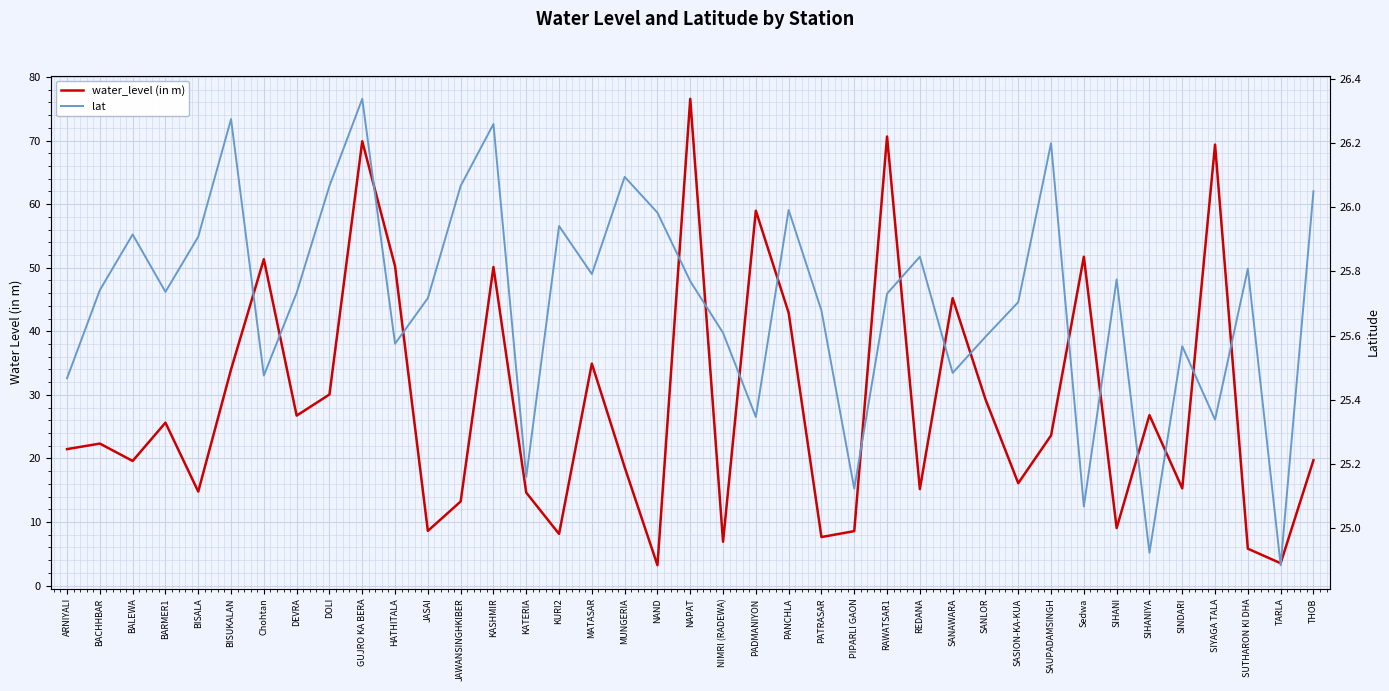

The water_level (in m) series shows 51.3 at Chohtan. True or false?

True